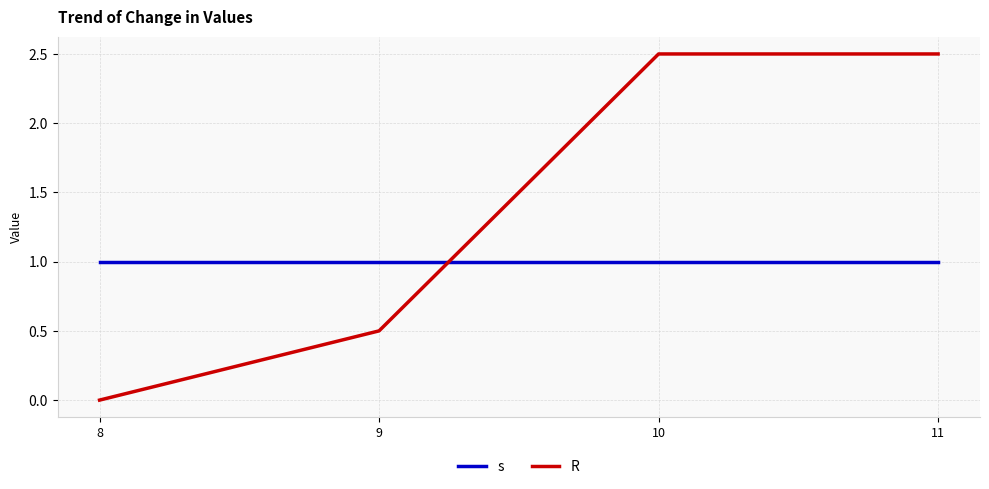

How many series are shown in this chart?

2